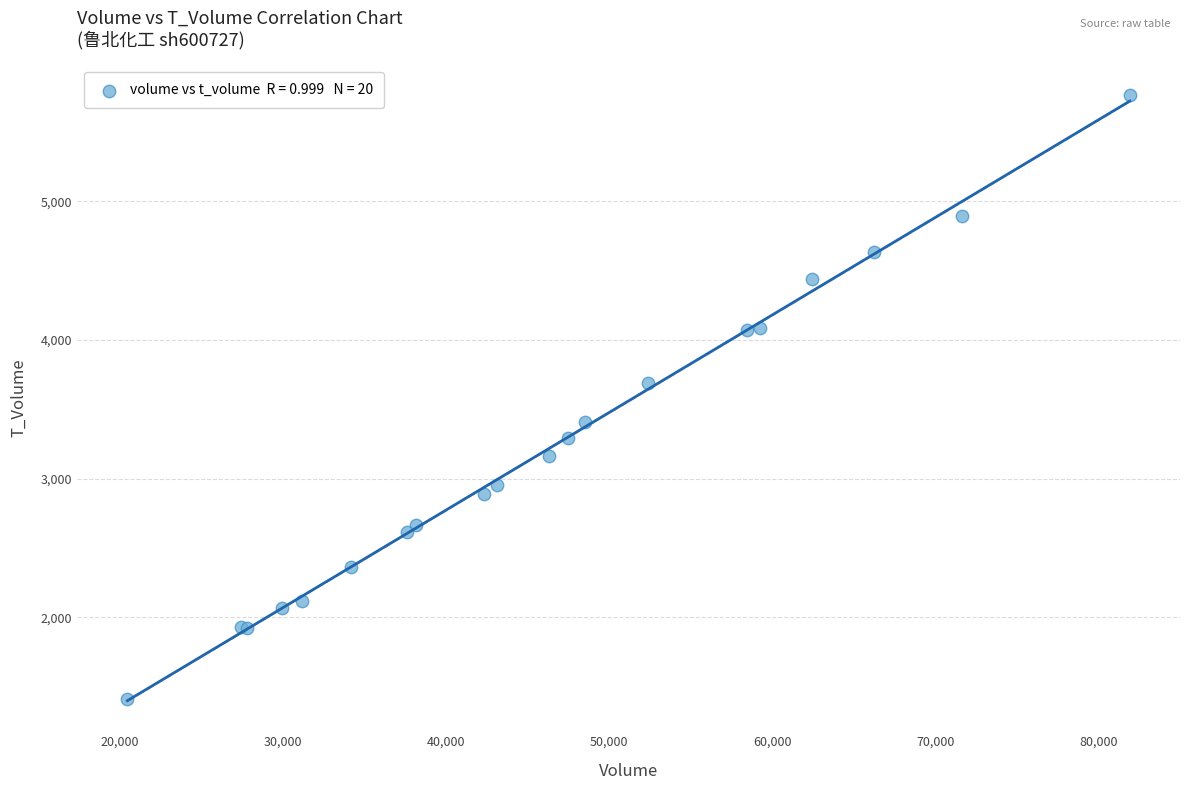

What Y value in the scatter plot is closest to 3588?

3693